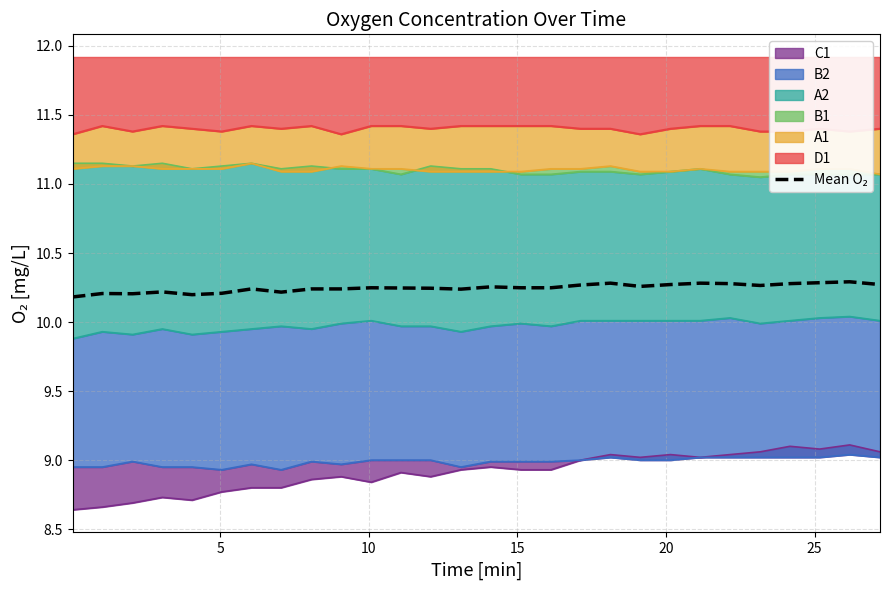

Count the values in the range 10 to 11.

28